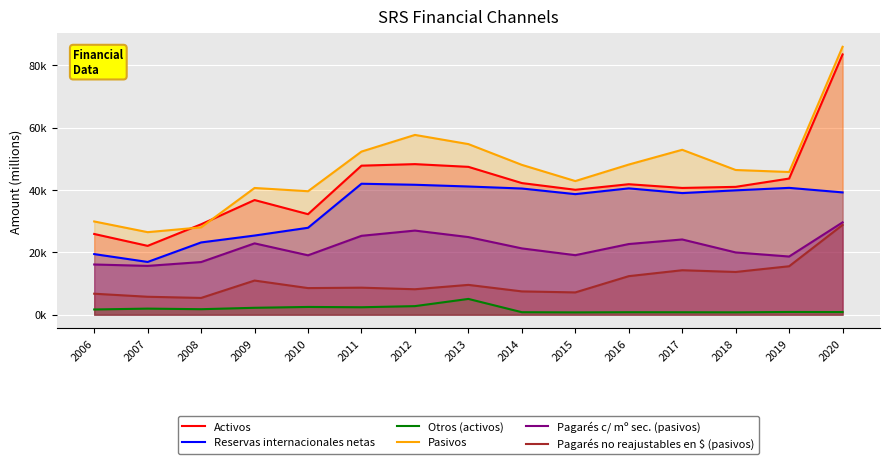

How many interior local peaks does the Activos series have?

3